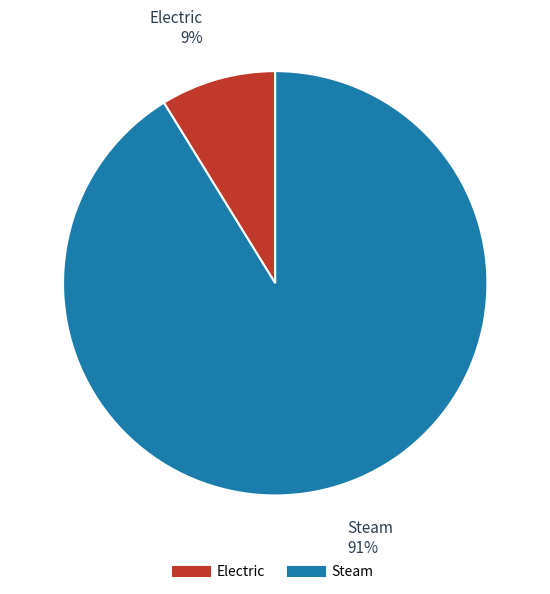

Is it true that Steam is 76% of the pie?

False